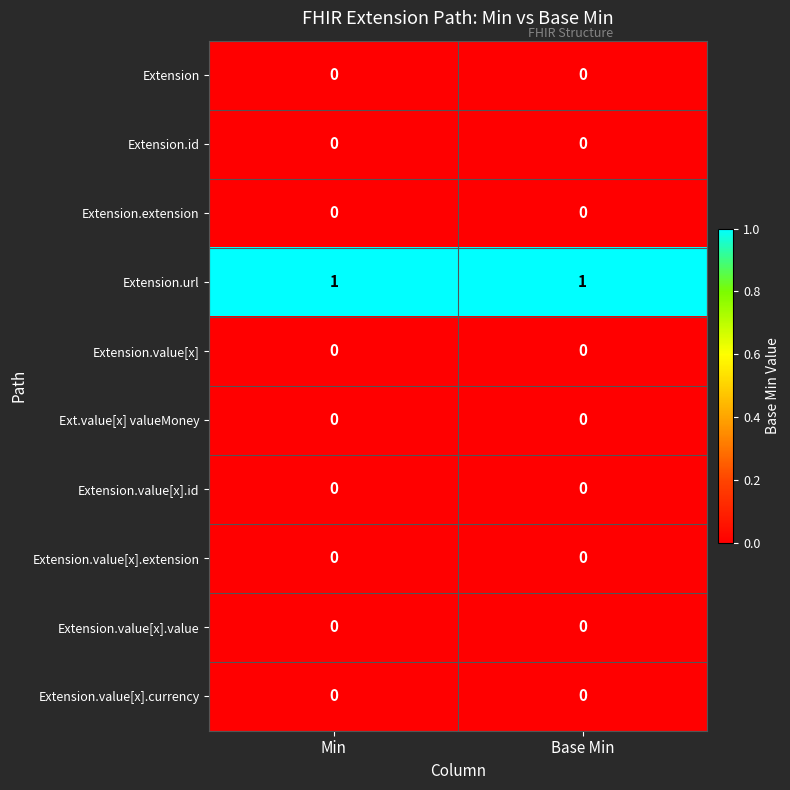

The value of Extension.value[x] at Base Min is 0. True or false?

True